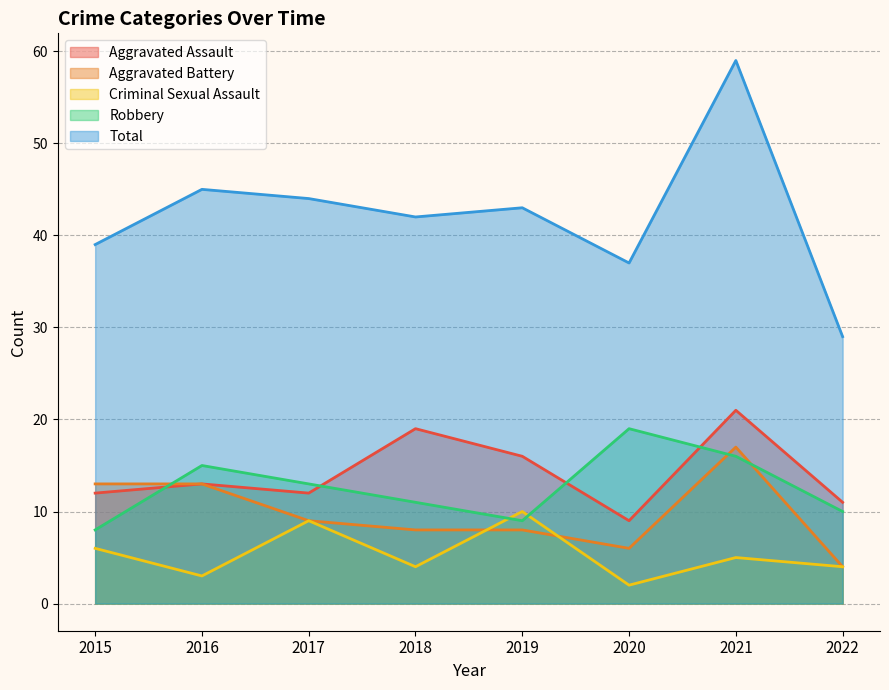

The value of Aggravated Battery at 2016 is 13. True or false?

True